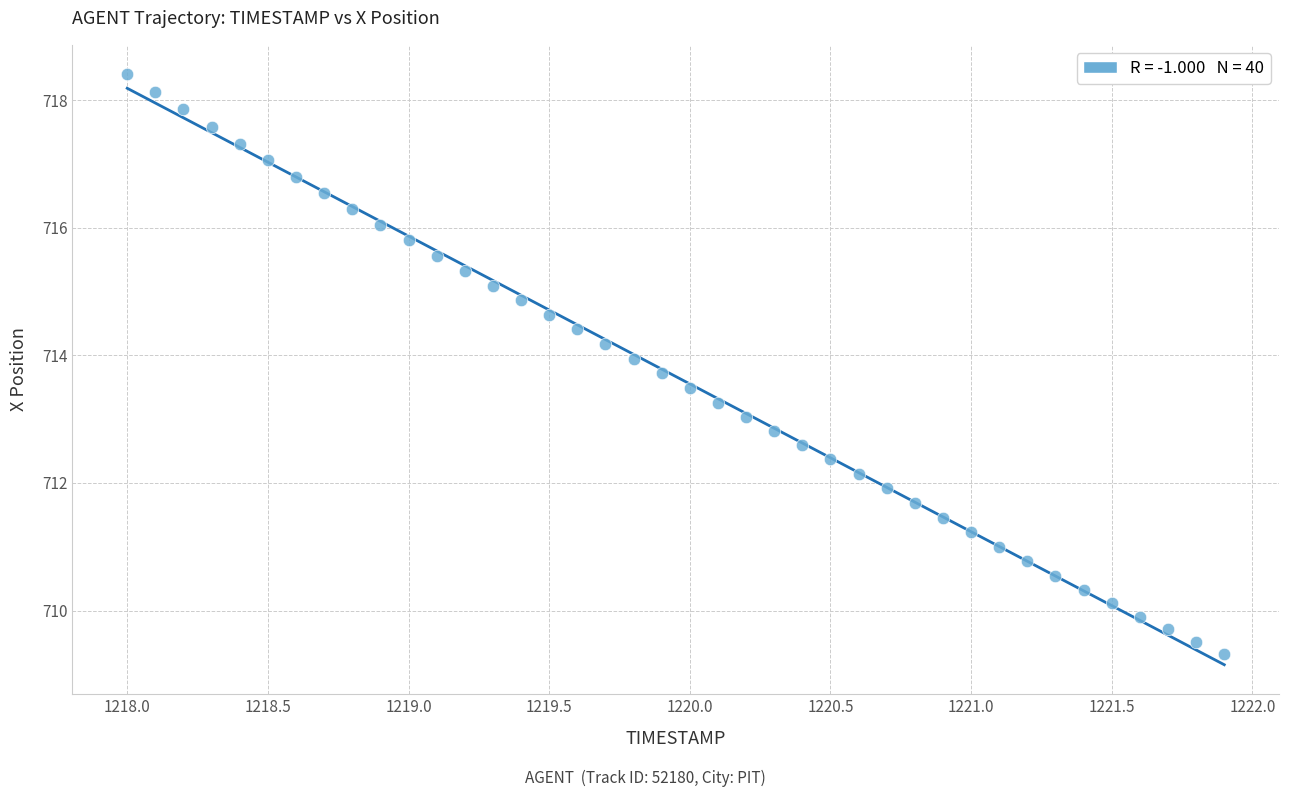

What is the range of X values (max minus min)?

3.9